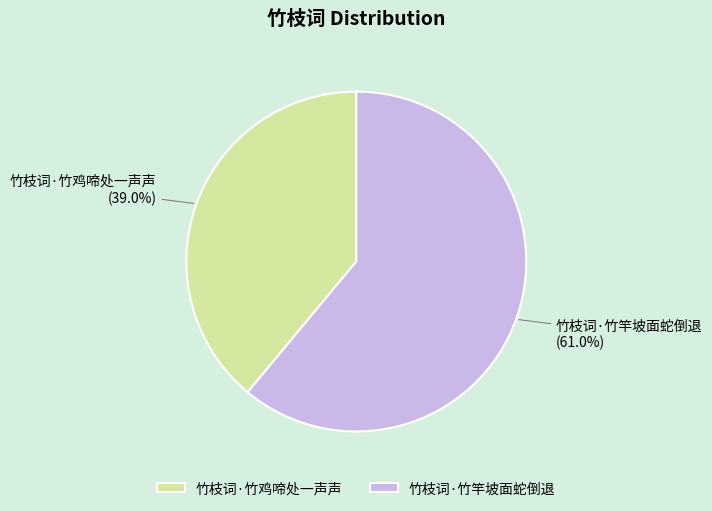

Between 竹枝词·竹鸡啼处一声声 and 竹枝词·竹竿坡面蛇倒退, which is larger?

竹枝词·竹竿坡面蛇倒退